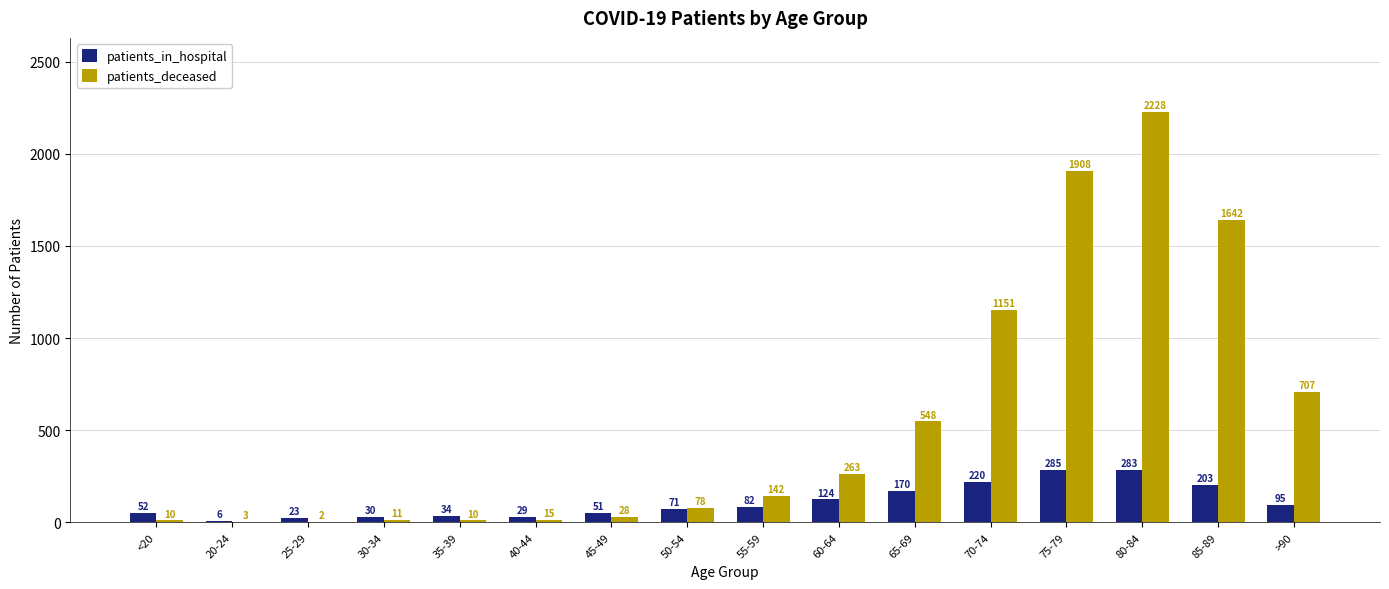

What is the maximum value for patients_deceased?

2228